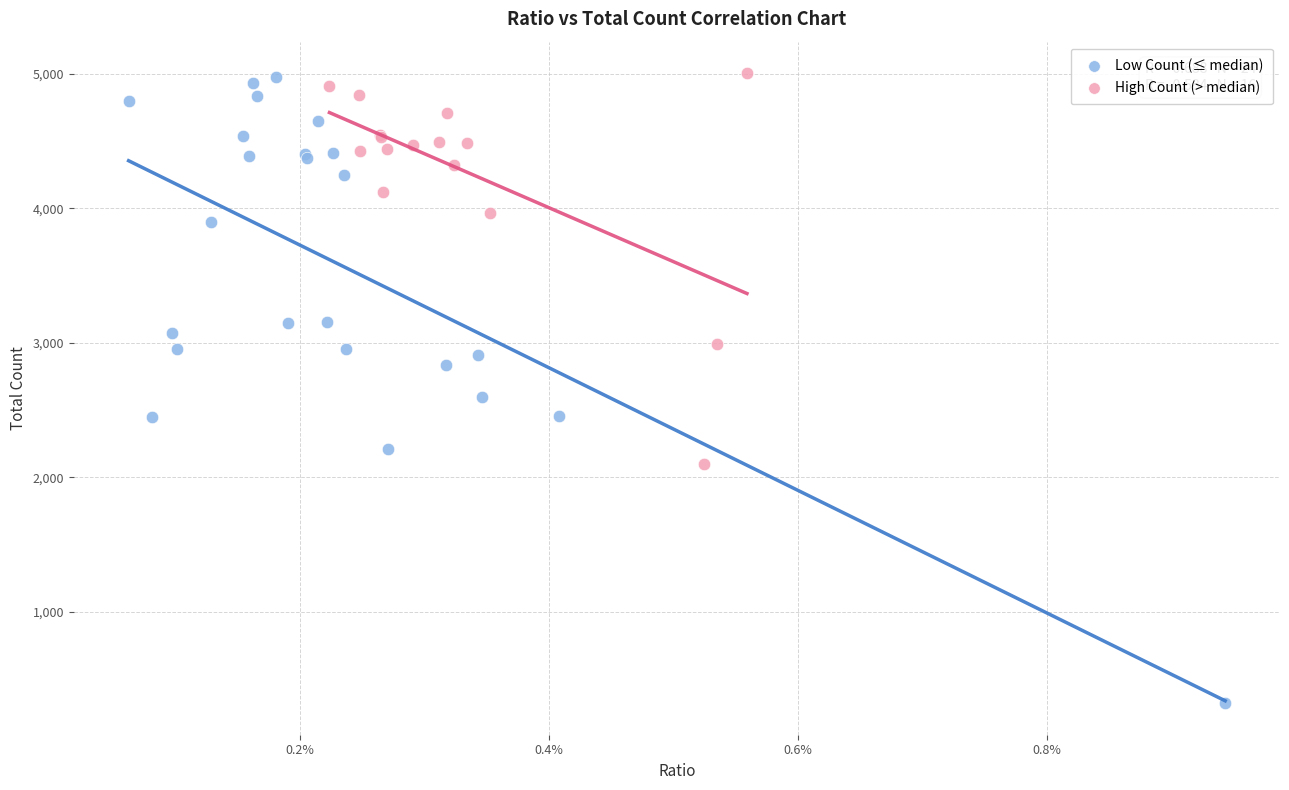

Which series contains the lowest Y value?

Low Count (≤ median)